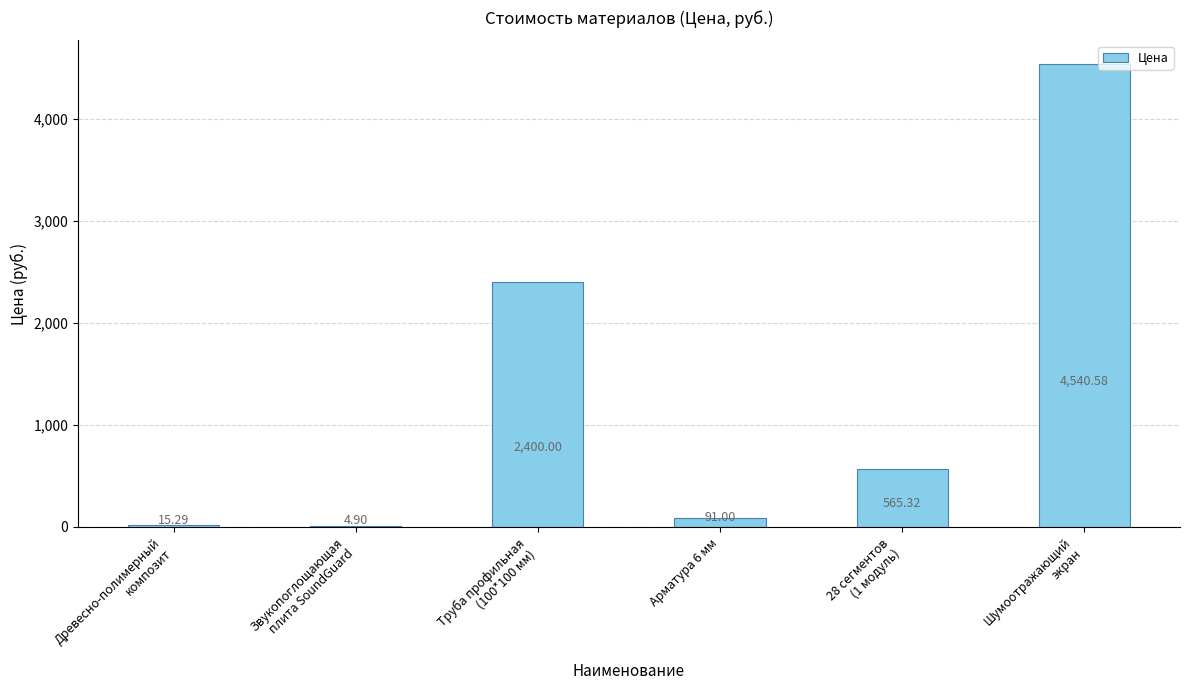

What is the sum of all values?

7617.1